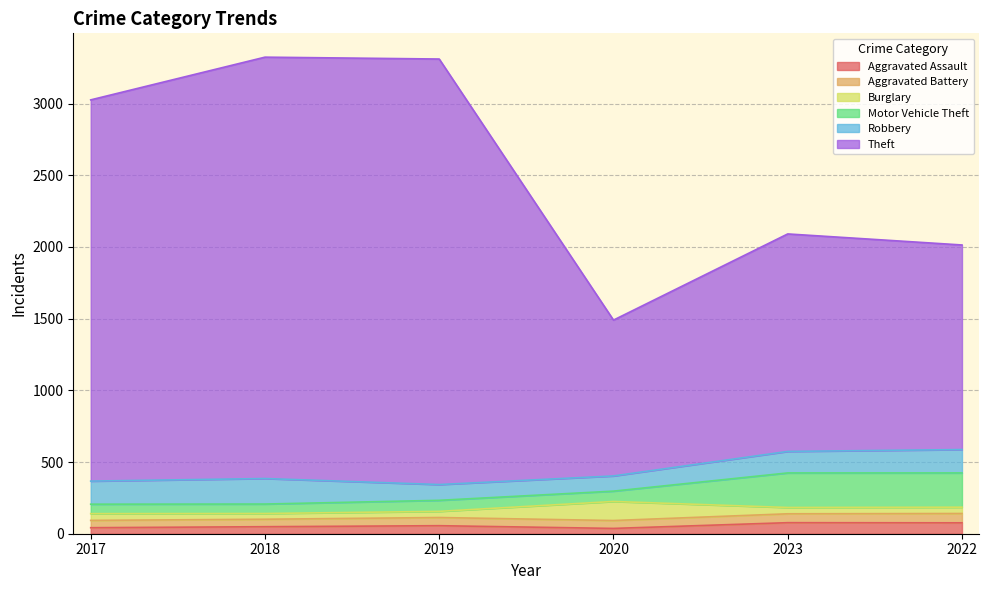

What is the label of the 1st point from the left?

2017